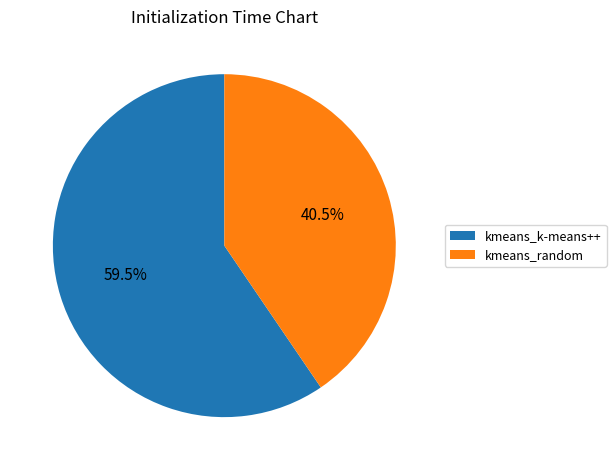

Is there a majority slice in this chart?

Yes